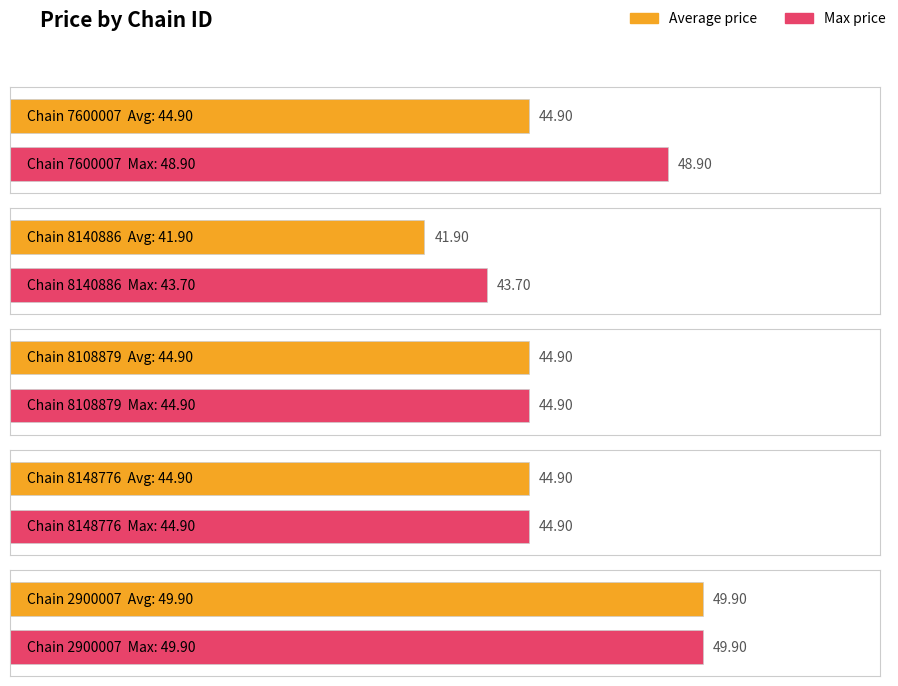

At 7290058148776, list the series in order from smallest to largest.

Average price, Max price